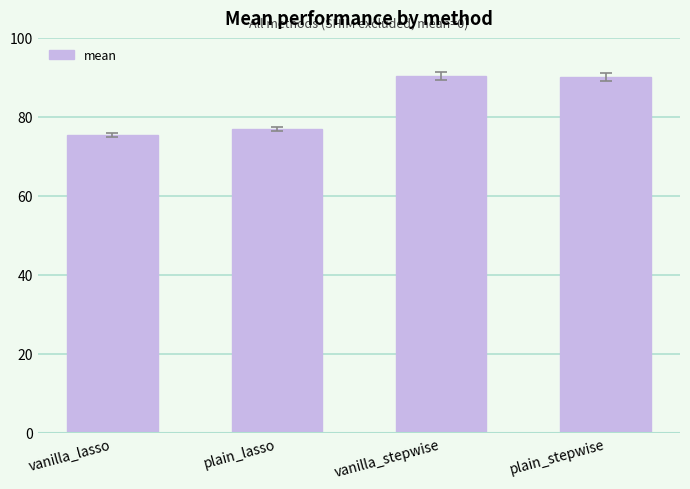

What is the value of the 3rd bar from the left?

90.3